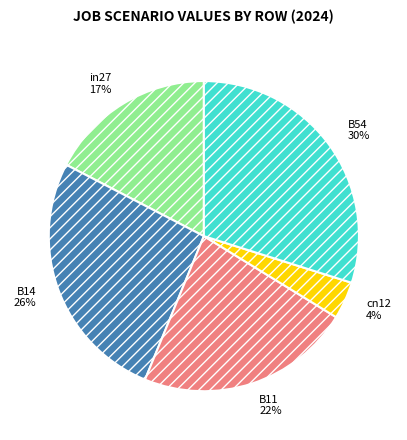

Is the sum of cn12 and B14 greater than half?

No